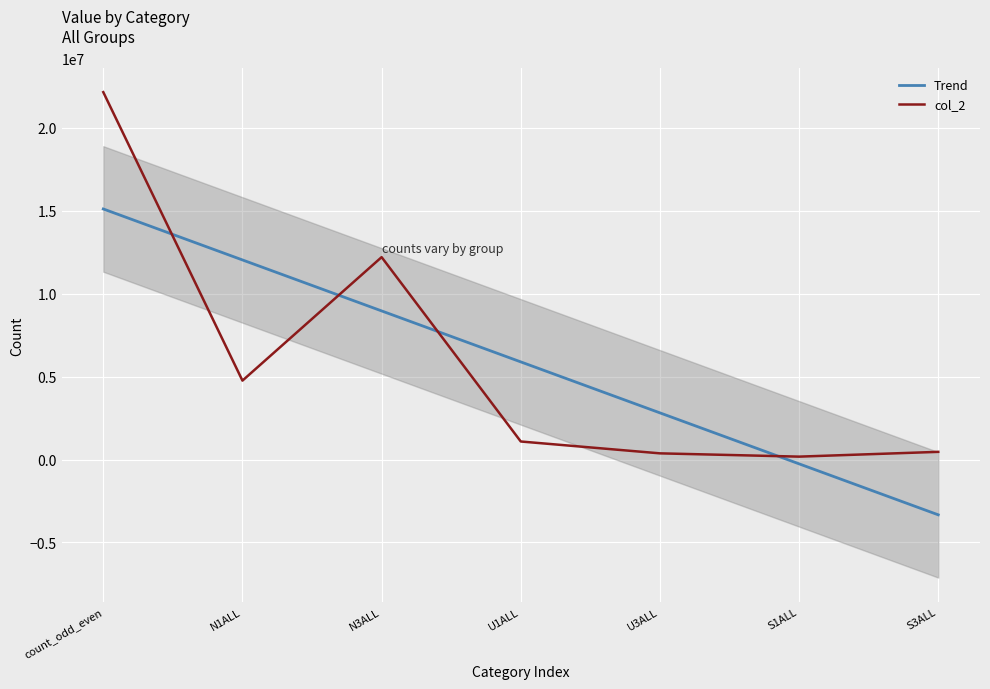

List the labels in order of value, smallest first.

S1ALL, U3ALL, S3ALL, U1ALL, N1ALL, N3ALL, count_odd_even